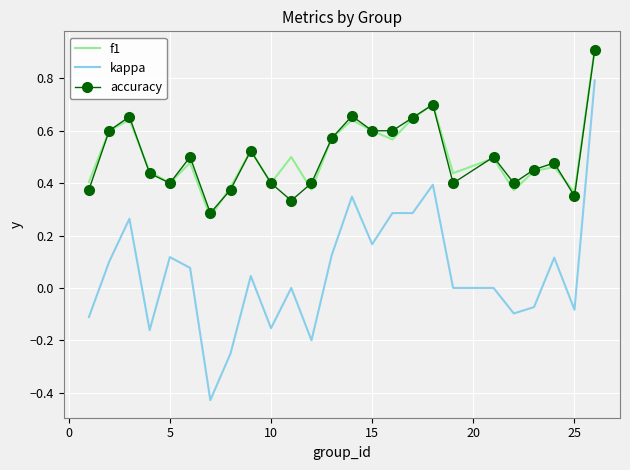

True or false: kappa and accuracy cross at least once.

False